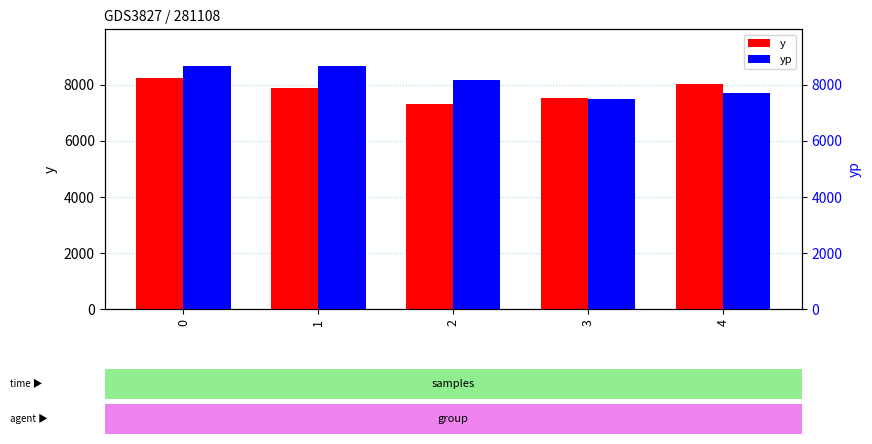

List the series in order of their overall mean, lowest first.

y, yp